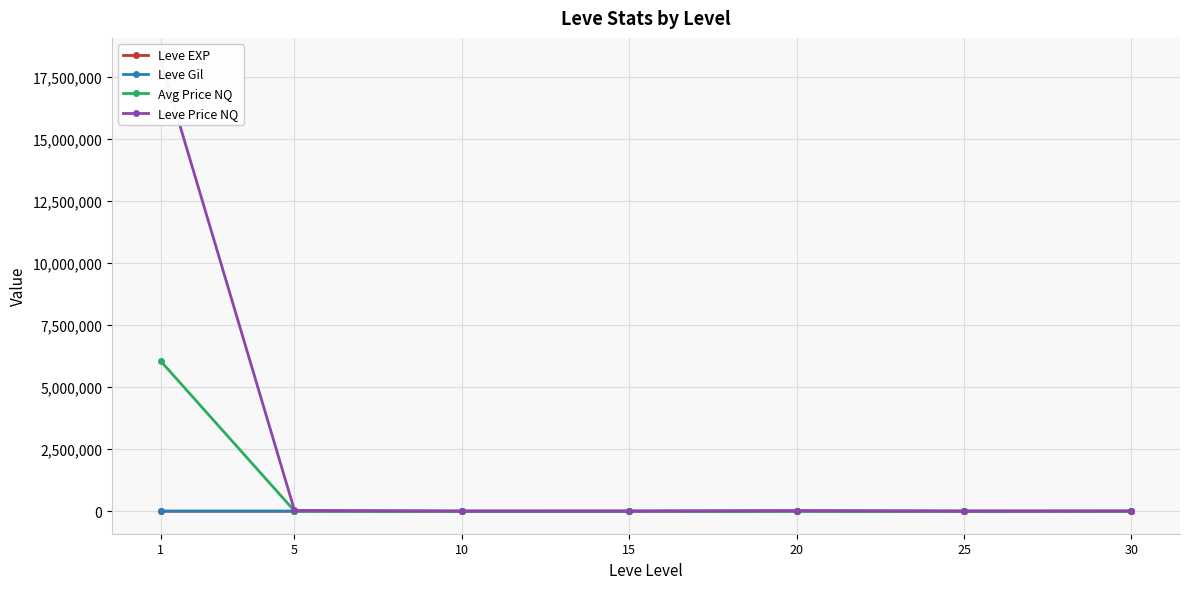

True or false: Leve Price NQ and Leve Gil cross at least once.

False